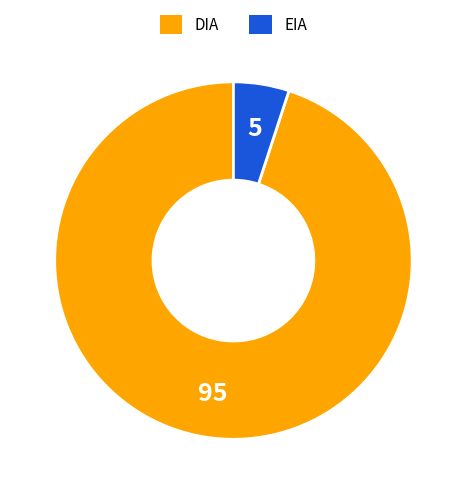

True or false: EIA accounts for 5% of the total.

True